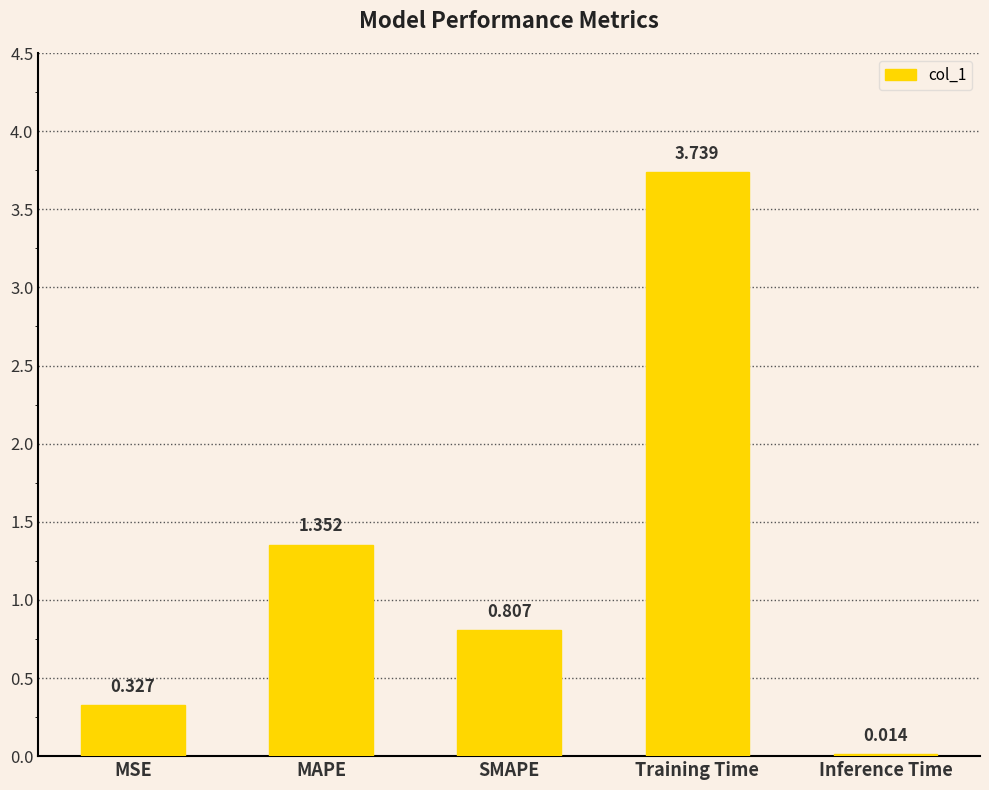

Rank the categories by value from lowest to highest.

Inference Time, MSE, SMAPE, MAPE, Training Time